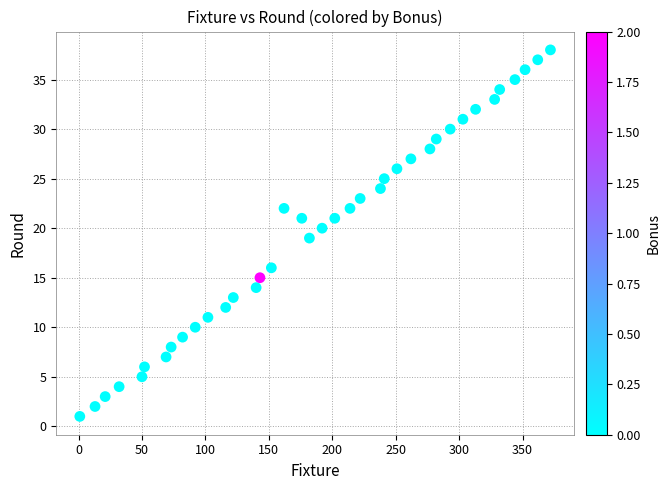

What is the range of Y values (max minus min)?

37